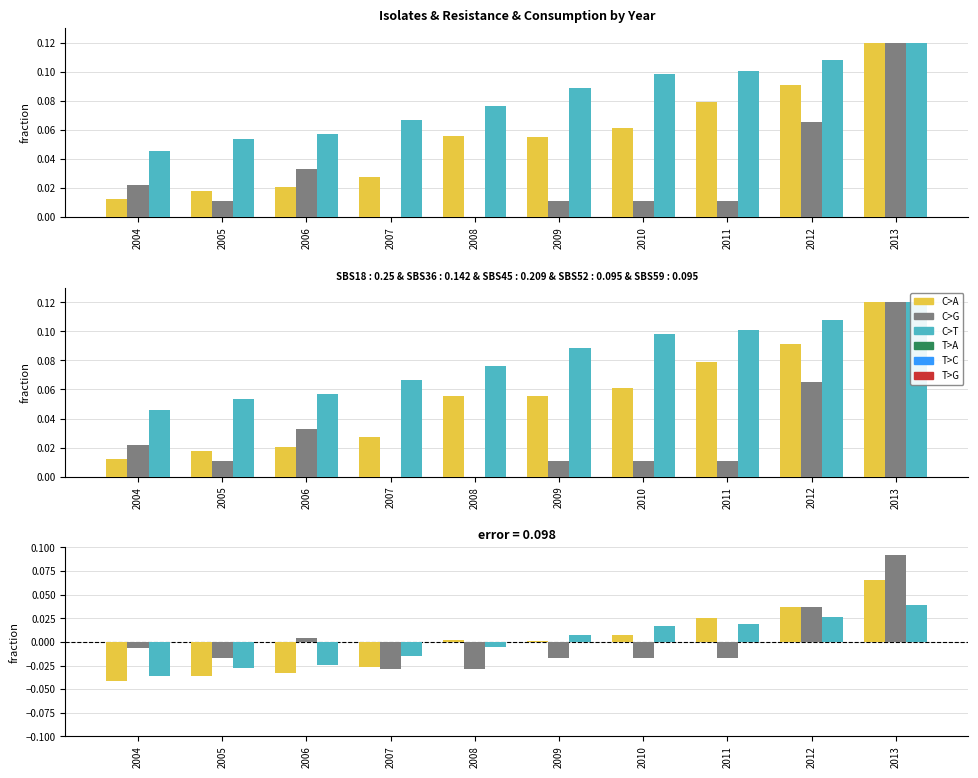

At how many categories does at least one series exceed 0?

10